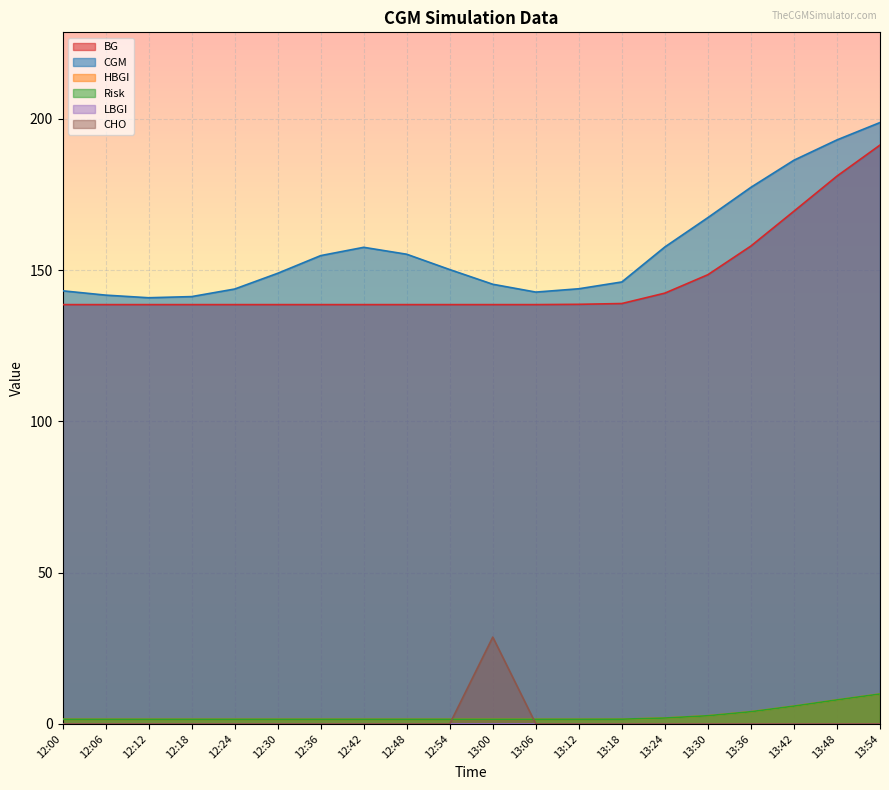

Reading right to left, extract all data points from this chart.

BG: 13:54=191.3	13:48=181.0	13:42=169.4	13:36=157.9	13:30=148.4	13:24=142.4	13:18=138.9	13:12=138.7	13:06=138.6	13:00=138.6	12:54=138.6	12:48=138.6	12:42=138.6	12:36=138.6	12:30=138.6	12:24=138.6	12:18=138.6	12:12=138.6	12:06=138.6	12:00=138.6
CGM: 13:54=198.7	13:48=193.0	13:42=186.3	13:36=177.3	13:30=167.3	13:24=157.6	13:18=146.1	13:12=143.8	13:06=142.7	13:00=145.3	12:54=150.1	12:48=155.2	12:42=157.5	12:36=154.8	12:30=148.9	12:24=143.7	12:18=141.2	12:12=140.8	12:06=141.7	12:00=143.1
HBGI: 13:54=9.9	13:48=7.9	13:42=5.9	13:36=4.0	13:30=2.7	13:24=1.9	13:18=1.5	13:12=1.5	13:06=1.5	13:00=1.5	12:54=1.5	12:48=1.5	12:42=1.5	12:36=1.5	12:30=1.5	12:24=1.5	12:18=1.5	12:12=1.5	12:06=1.5	12:00=1.5
Risk: 13:54=9.9	13:48=7.9	13:42=5.9	13:36=4.0	13:30=2.7	13:24=1.9	13:18=1.5	13:12=1.5	13:06=1.5	13:00=1.5	12:54=1.5	12:48=1.5	12:42=1.5	12:36=1.5	12:30=1.5	12:24=1.5	12:18=1.5	12:12=1.5	12:06=1.5	12:00=1.5
CHO: 13:54=0.0	13:48=0.0	13:42=0.0	13:36=0.0	13:30=0.0	13:24=0.0	13:18=0.0	13:12=0.0	13:06=0.0	13:00=28.7	12:54=0.0	12:48=0.0	12:42=0.0	12:36=0.0	12:30=0.0	12:24=0.0	12:18=0.0	12:12=0.0	12:06=0.0	12:00=0.0